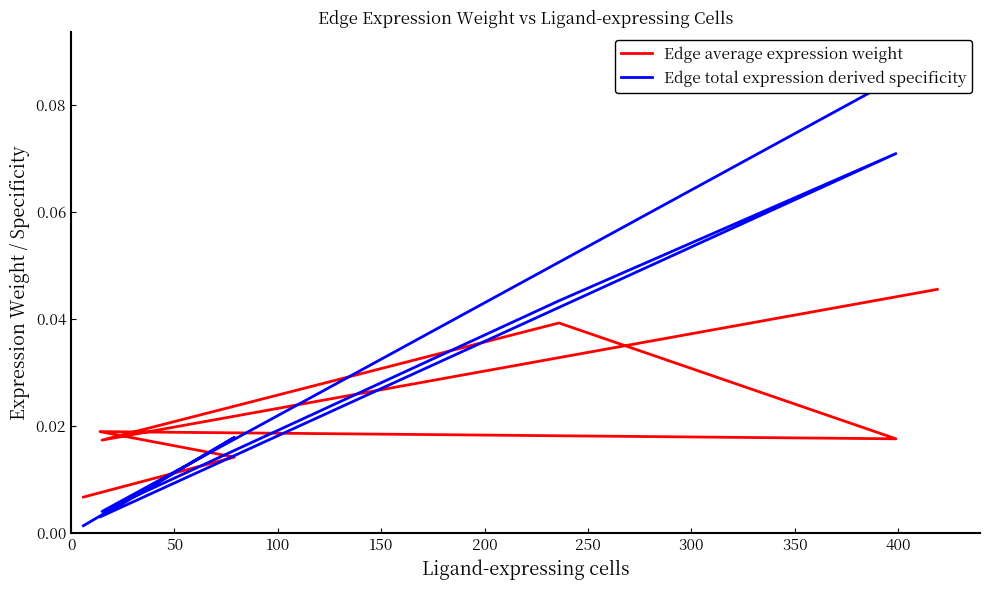

How many lines are shown in the chart?

2